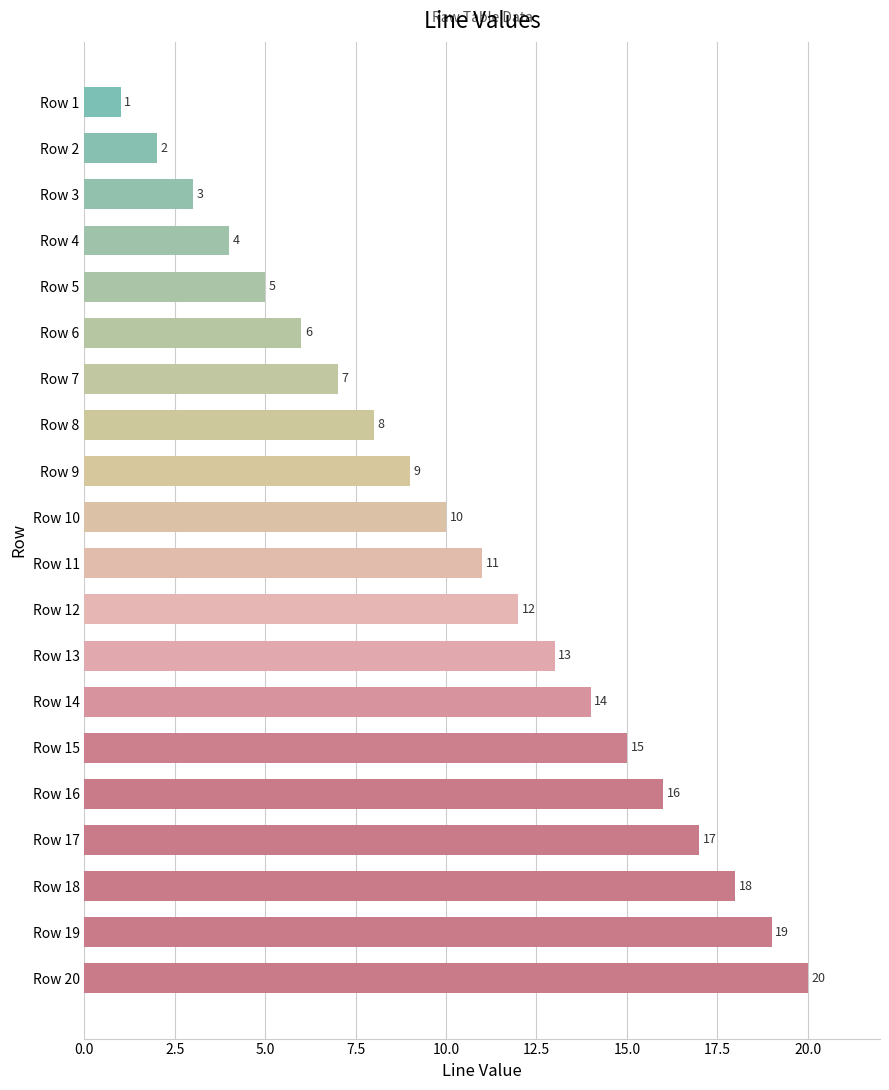

The chart shows a value of 10 at Row 10. True or false?

True